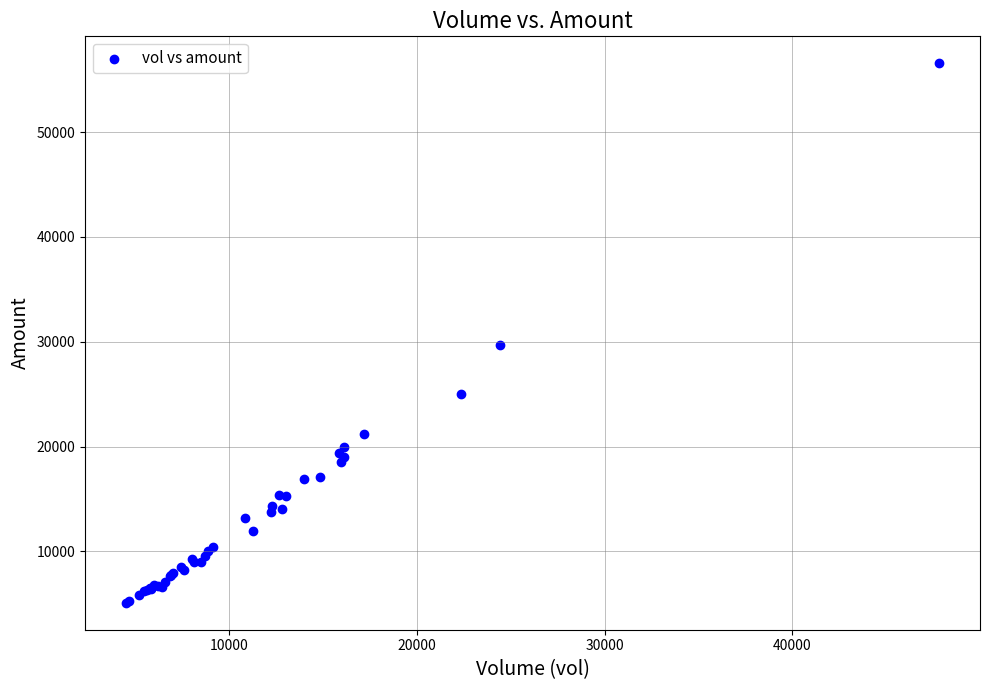

What Y value in the scatter plot is closest to 30824?

29716.8